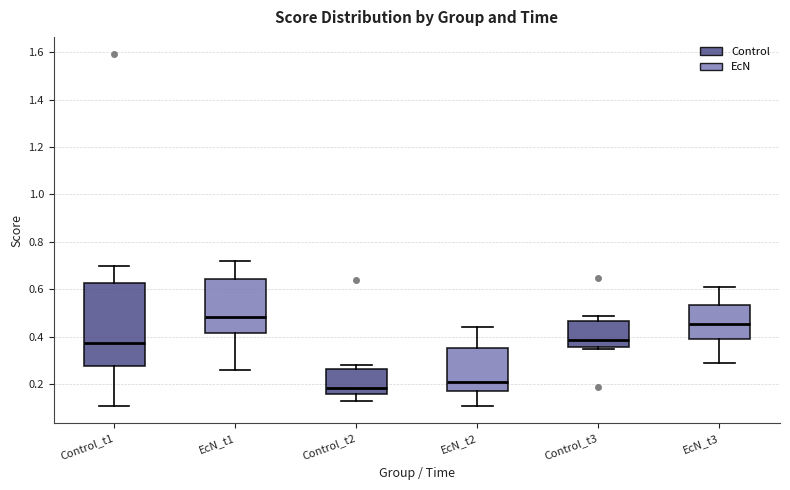

Reading left to right, read every box against the y-axis: the position of its median line, the range the box covers, and the ends of its whiskers. The values are not printed on the chart, so give them approximately, as read against the axis.

Control_t1: median 0.38, box 0.28 to 0.62, whiskers 0.12 to 0.70
EcN_t1: median 0.48, box 0.42 to 0.64, whiskers 0.26 to 0.72
Control_t2: median 0.18, box 0.16 to 0.26, whiskers 0.14 to 0.28
EcN_t2: median 0.22, box 0.18 to 0.36, whiskers 0.12 to 0.44
Control_t3: median 0.38, box 0.36 to 0.46, whiskers 0.36 (just below the box's lower edge) to 0.50
EcN_t3: median 0.46, box 0.40 to 0.54, whiskers 0.30 to 0.62